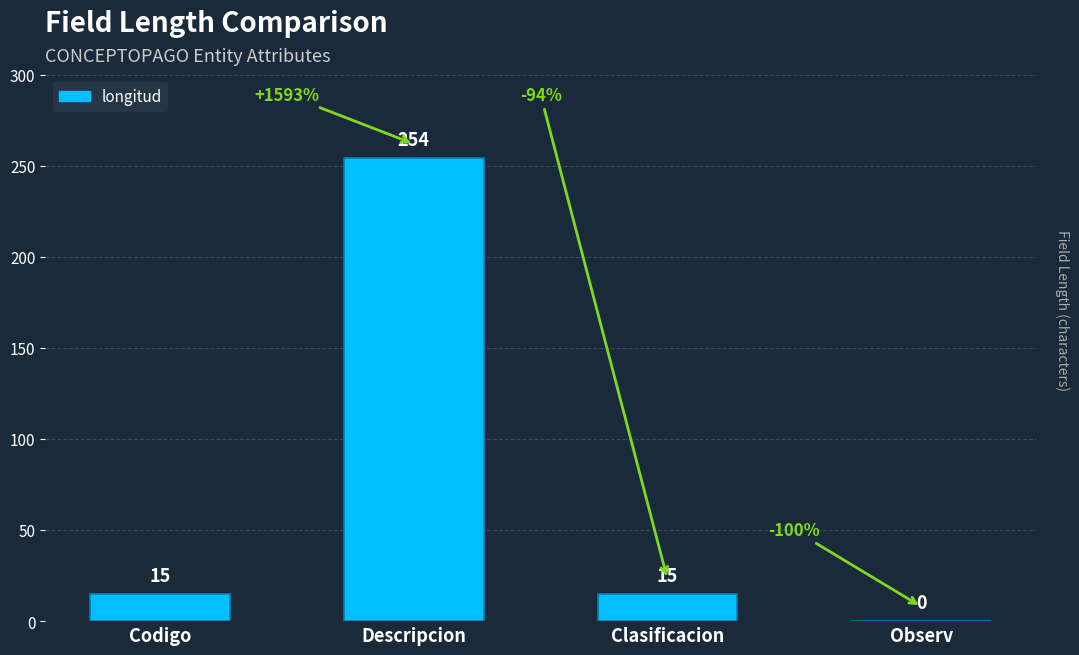

What is the average value?

71